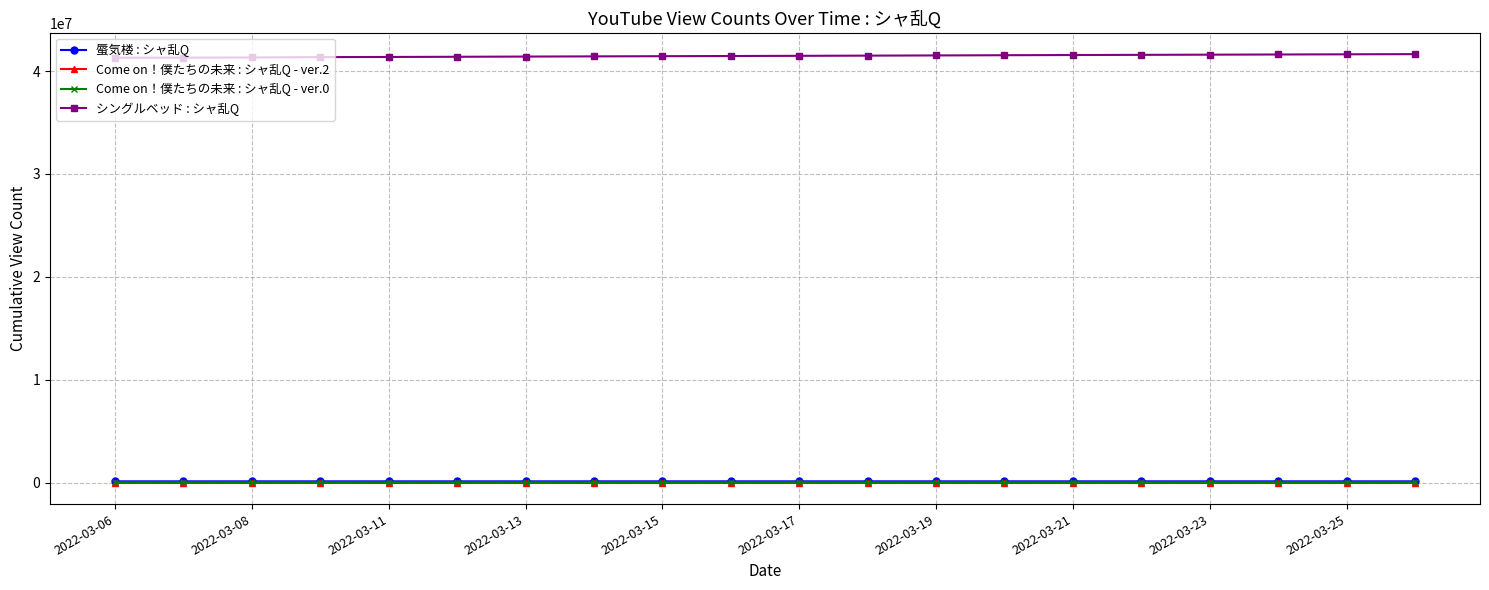

What is the difference between the maximum and second lowest values in the 蜃気楼 : シャ乱Q series?

606